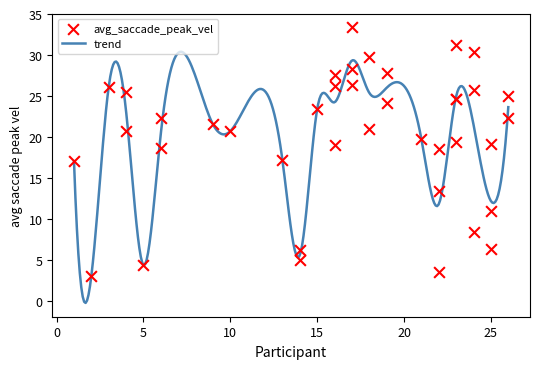

What is the highest value of the trend series?

30.4